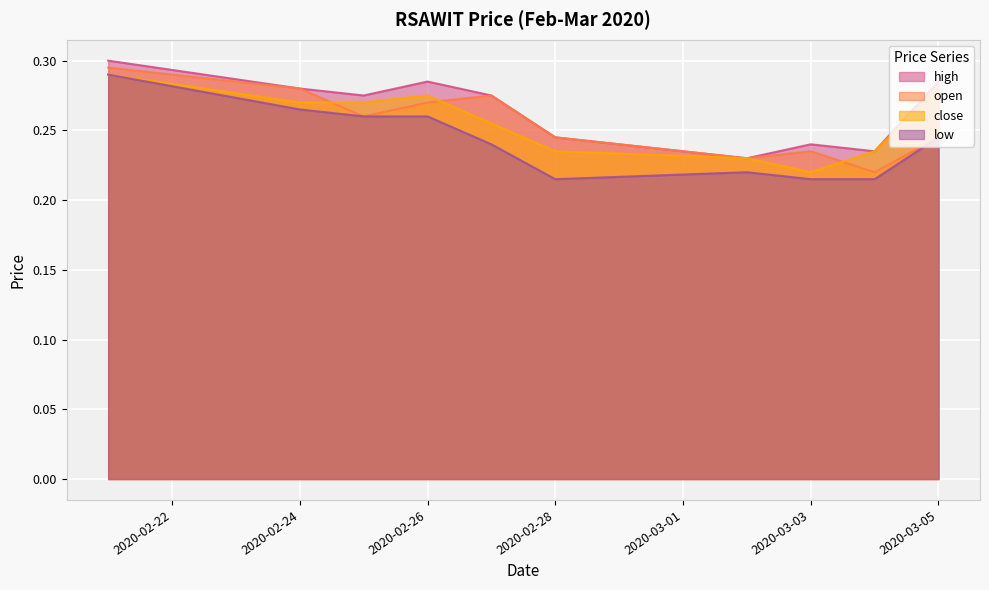

True or false: low and high intersect in this chart.

False